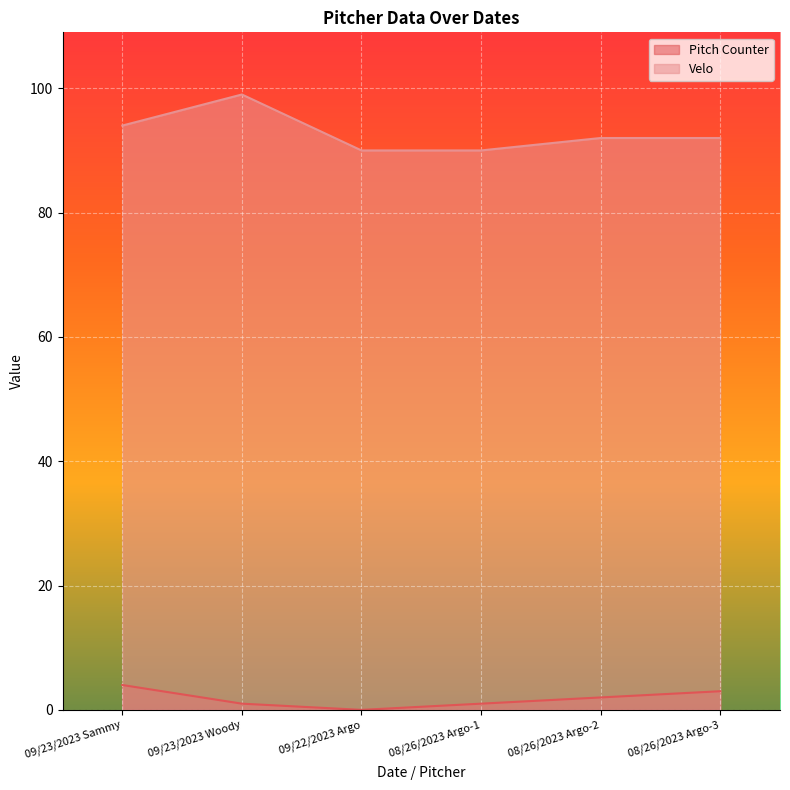

What is the total value across all series at 09/22/2023 Argo?

90